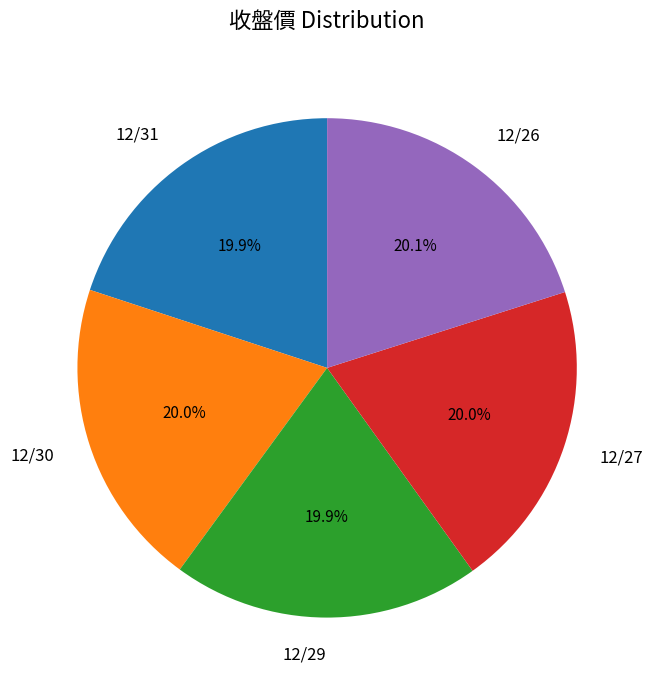

What is the total percentage of 12/31 and 12/26?

40.0%